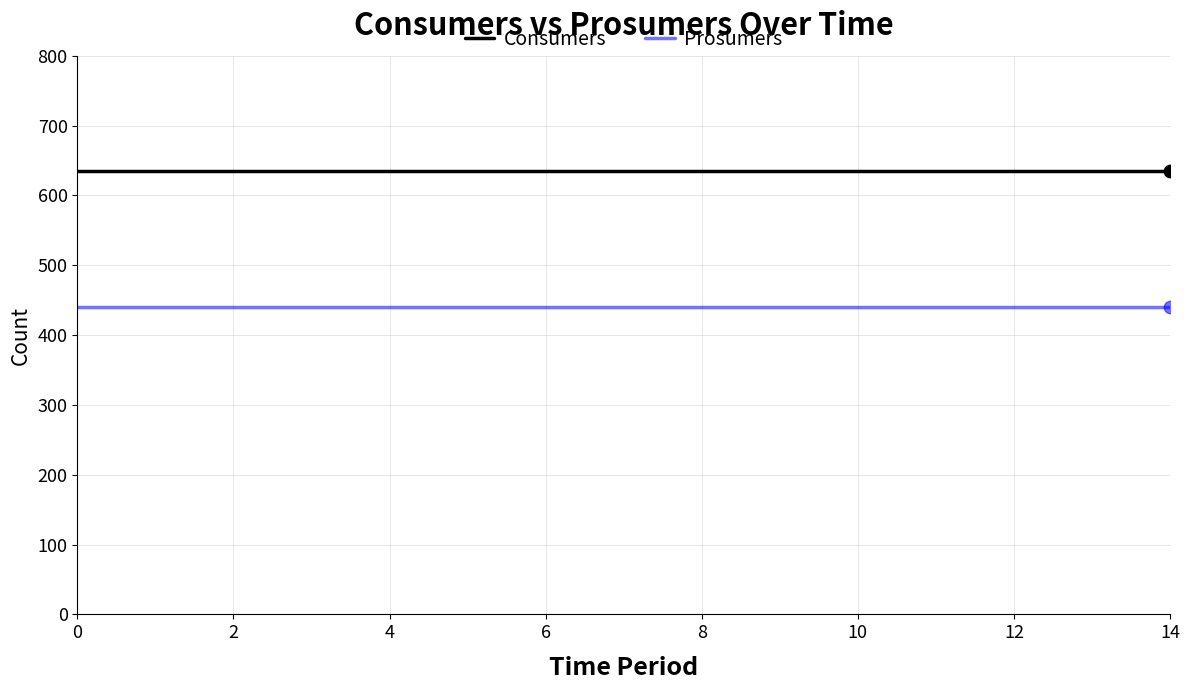

What are all the series names shown in the legend?

Consumers, Prosumers